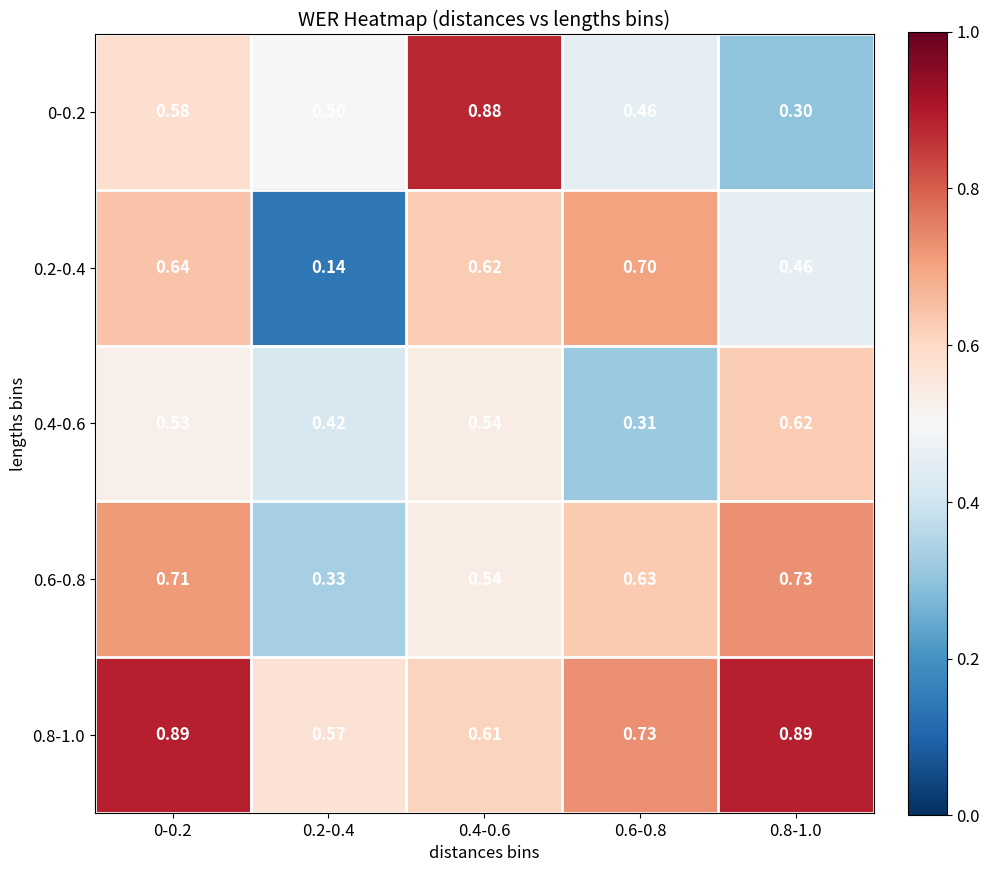

Which series has the widest spread of values?

0-0.2